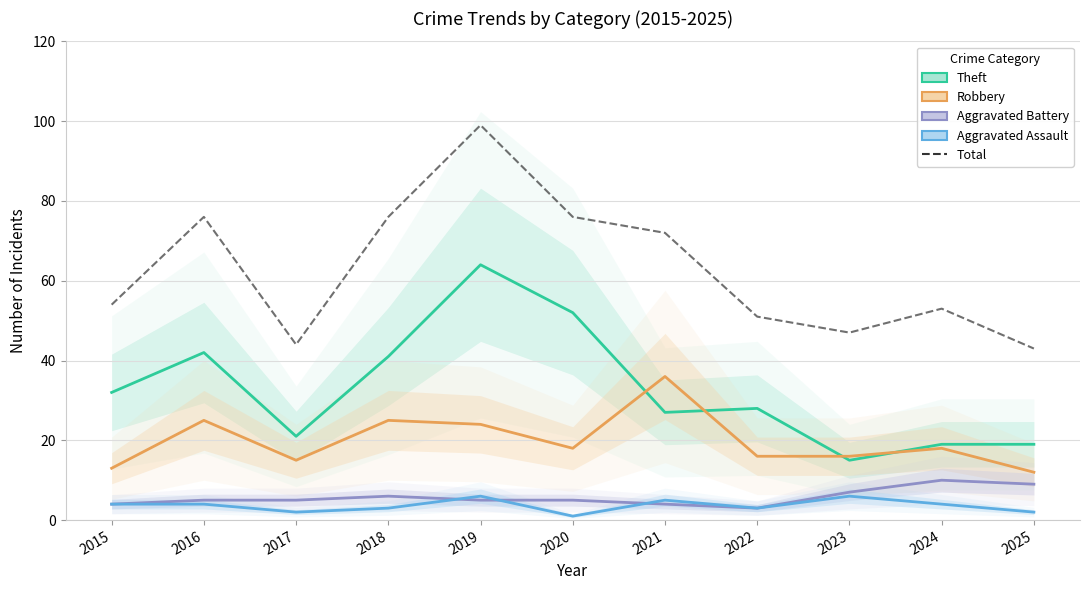

At how many categories does at least one series exceed 55?

5